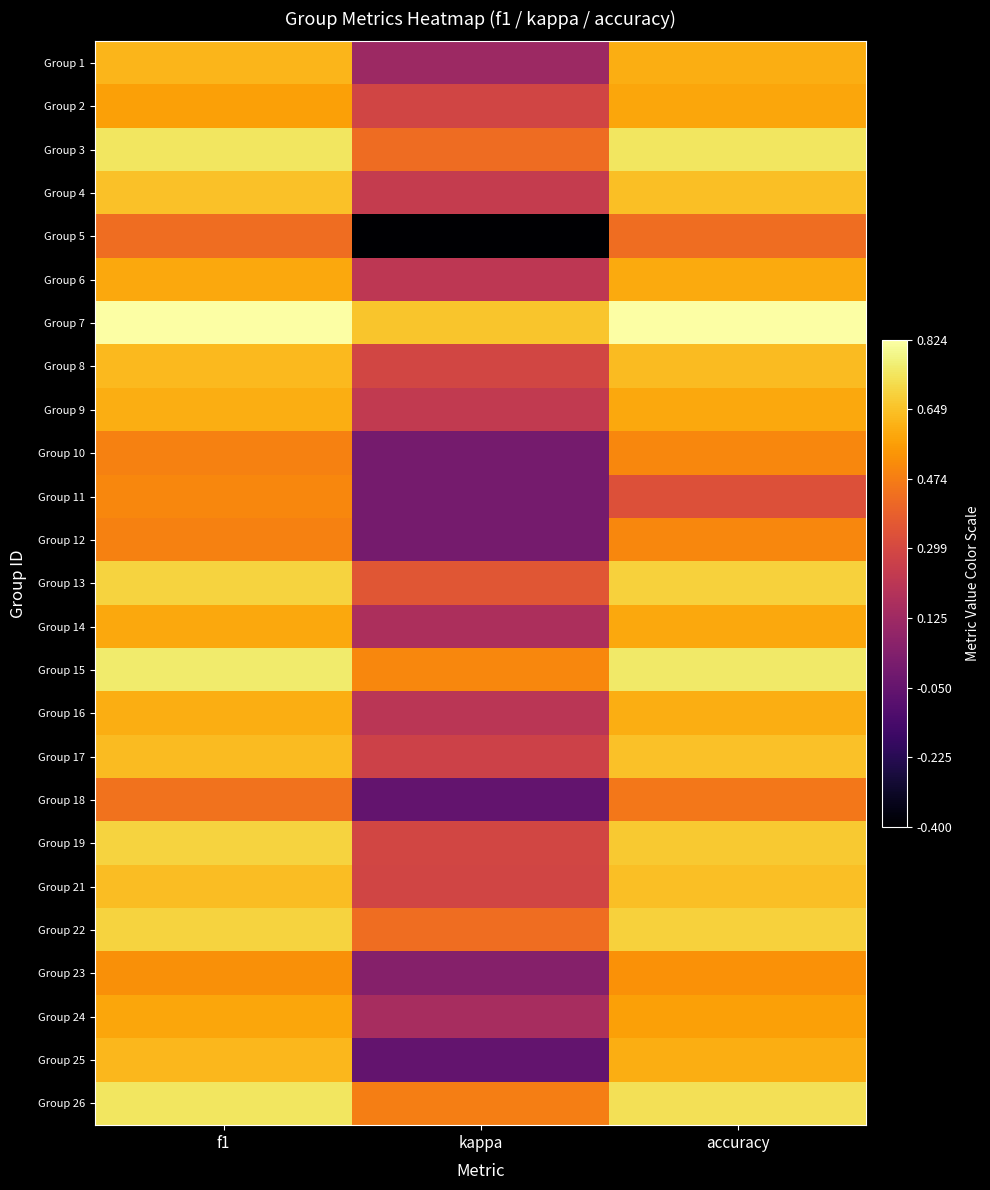

Rank the series by their maximum value, from highest to lowest.

Group 7, Group 15, Group 26, Group 3, Group 19, Group 22, Group 13, Group 17, Group 4, Group 21, Group 8, Group 25, Group 1, Group 16, Group 9, Group 6, Group 14, Group 2, Group 24, Group 23, Group 10, Group 11, Group 12, Group 18, Group 5